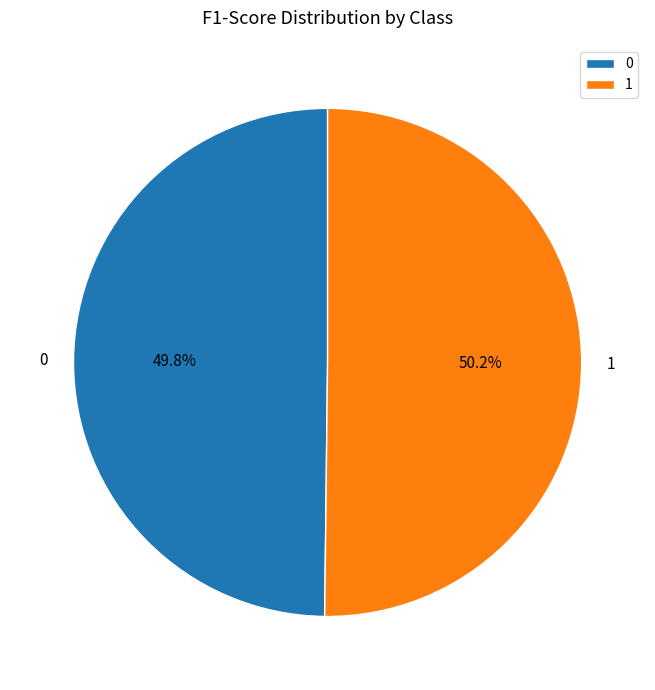

Is the sum of 0 and 1 greater than half?

Yes